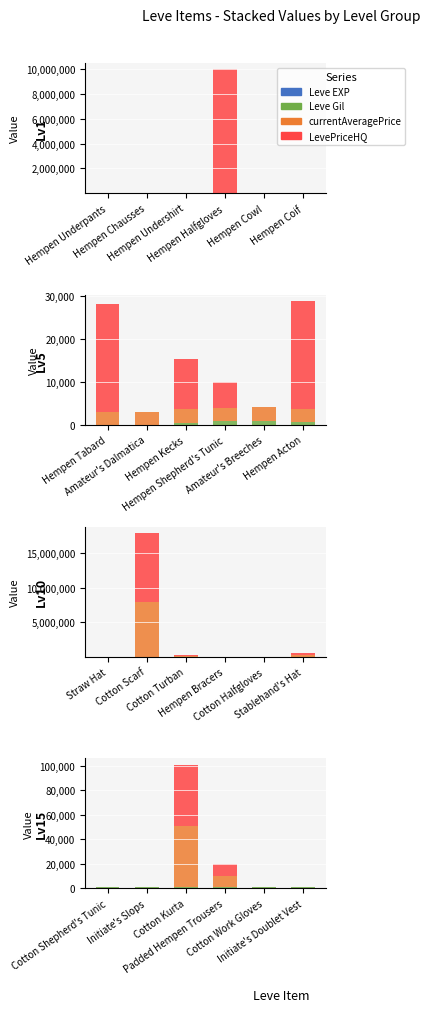

At Padded Hempen Trousers, list the series in order from largest to smallest.

LevePriceHQ, currentAveragePrice, Leve Gil, Leve EXP